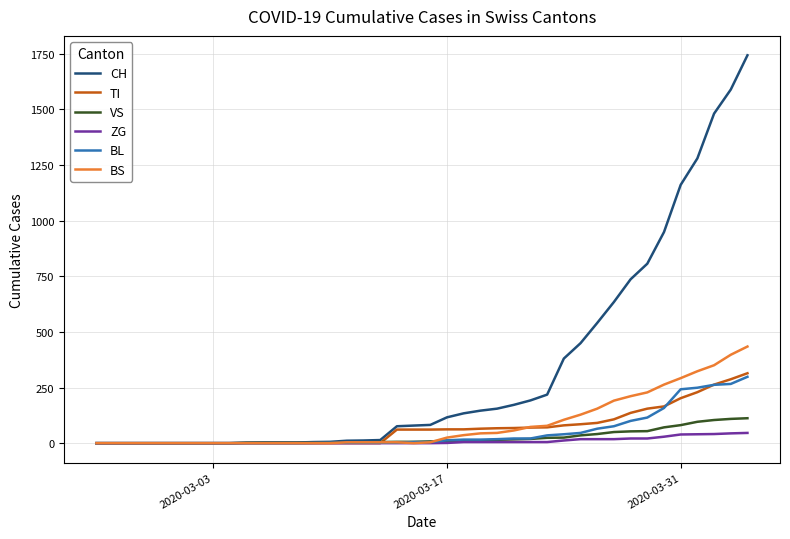

How many lines are shown in the chart?

6